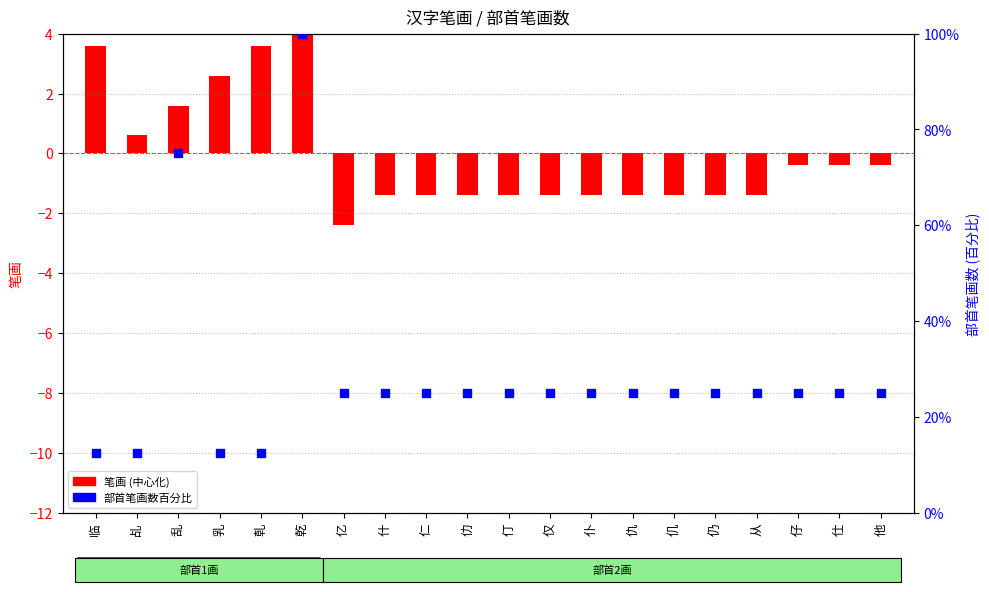

Is the value of 笔画 (centered) at 乳 greater than the value of 部首笔画数百分比 at 仅?

No